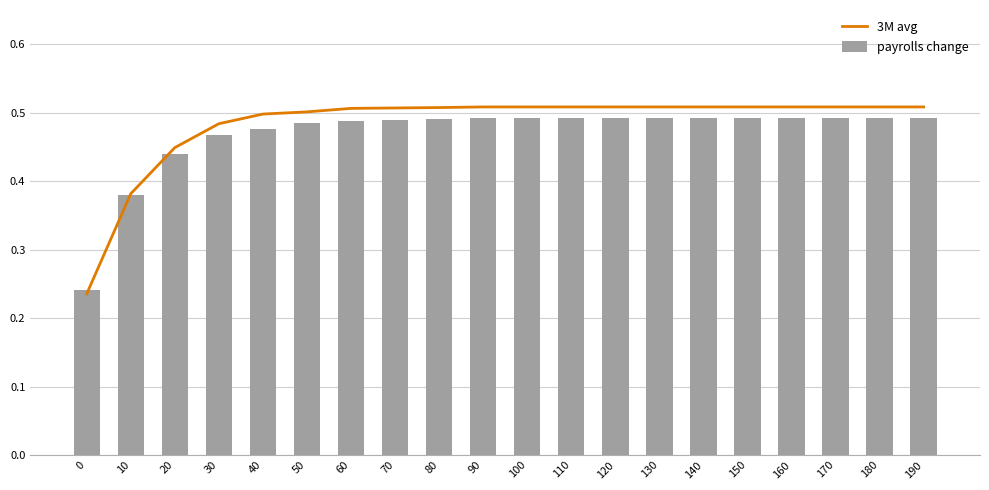

Which series has the largest range (max minus min)?

3M avg